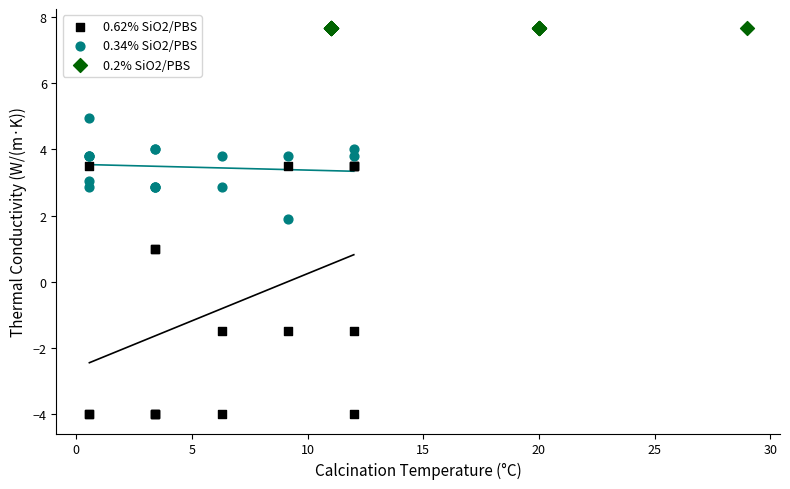

Which series reaches the maximum Y coordinate?

0.2% SiO2/PBS